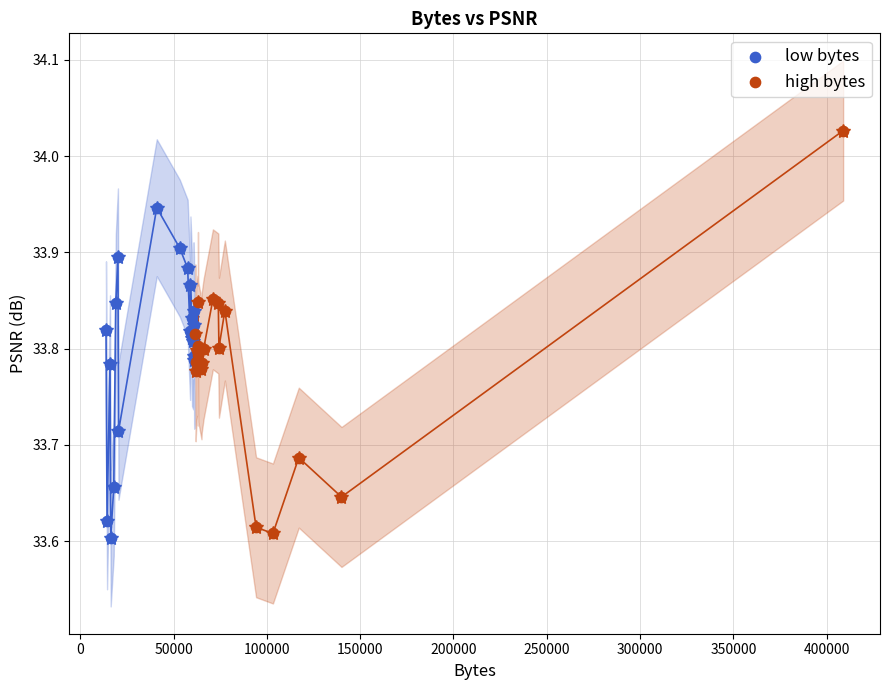

Which series has the widest spread of Y values?

high bytes